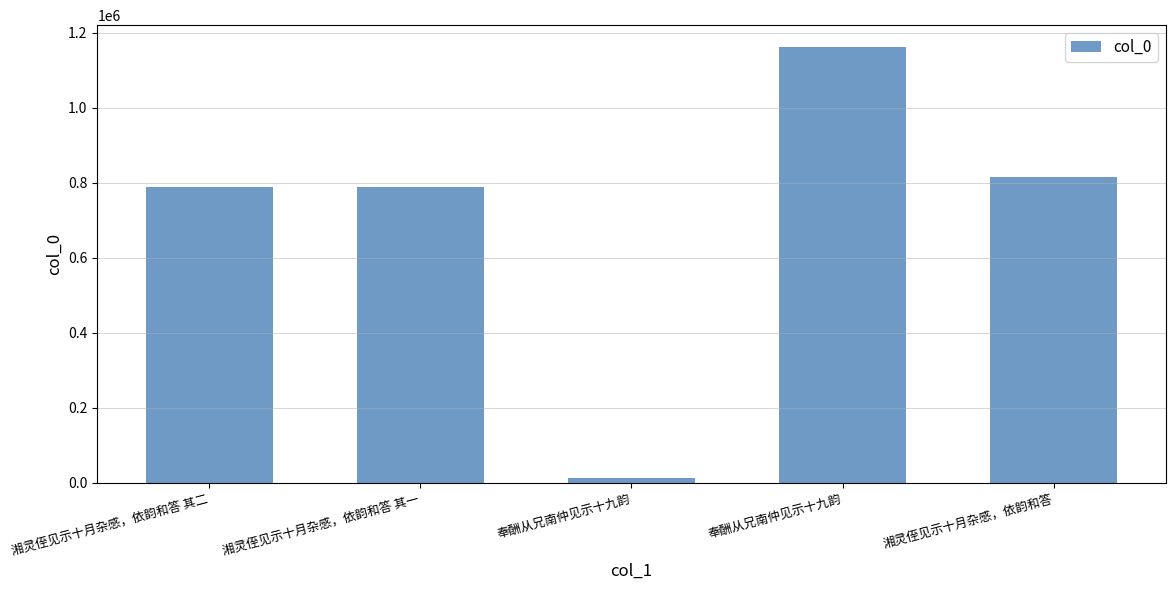

How many data points does each series have?

5